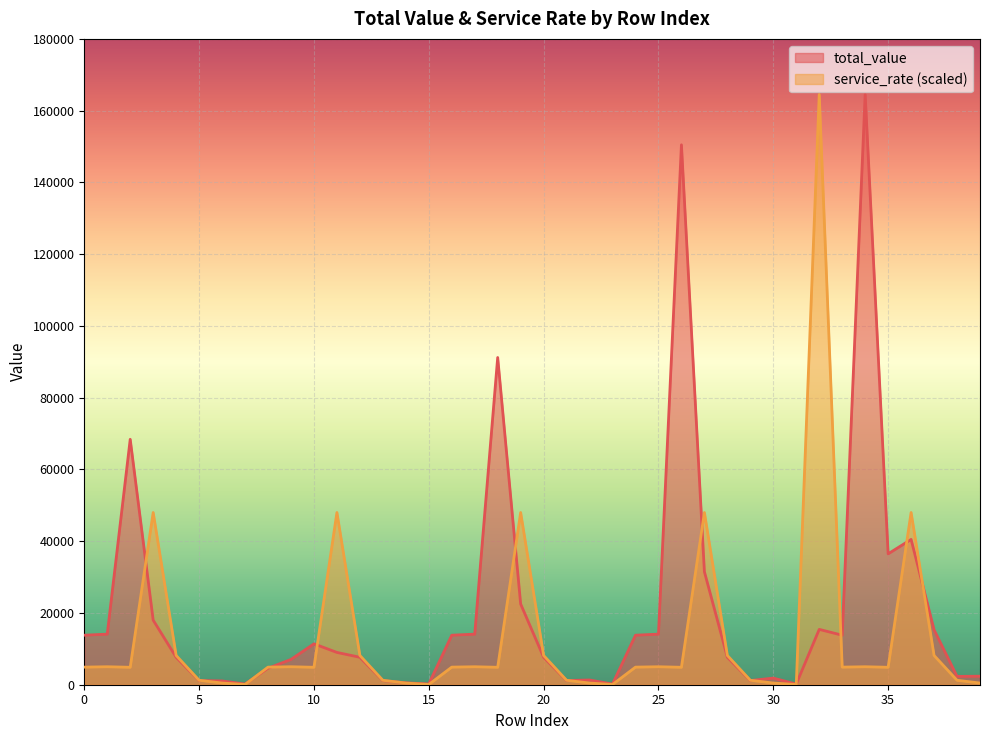

What are all the series names shown in the legend?

total_value, service_rate (scaled)